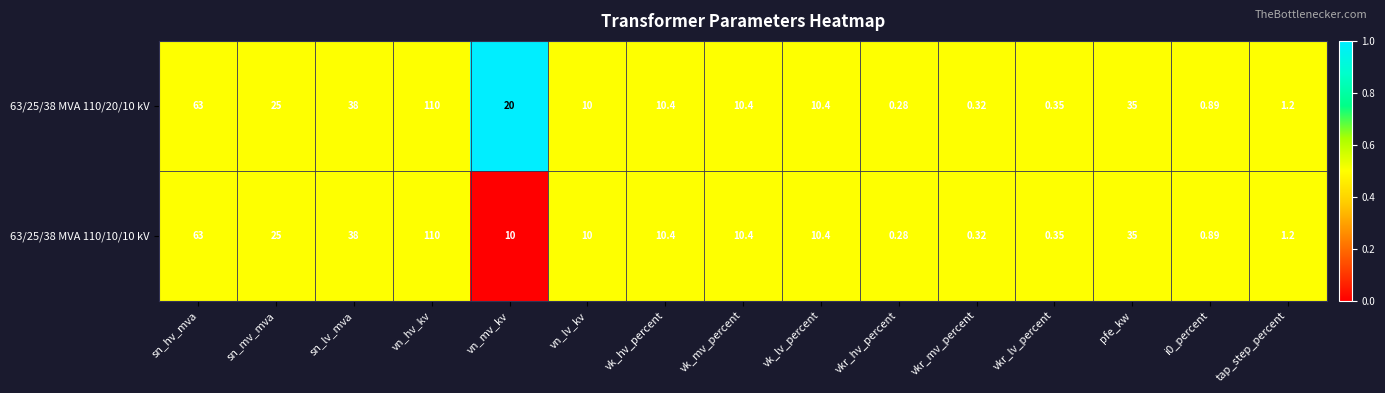

At which label does 63/25/38 MVA 110/20/10 kV first exceed 10?

sn_hv_mva